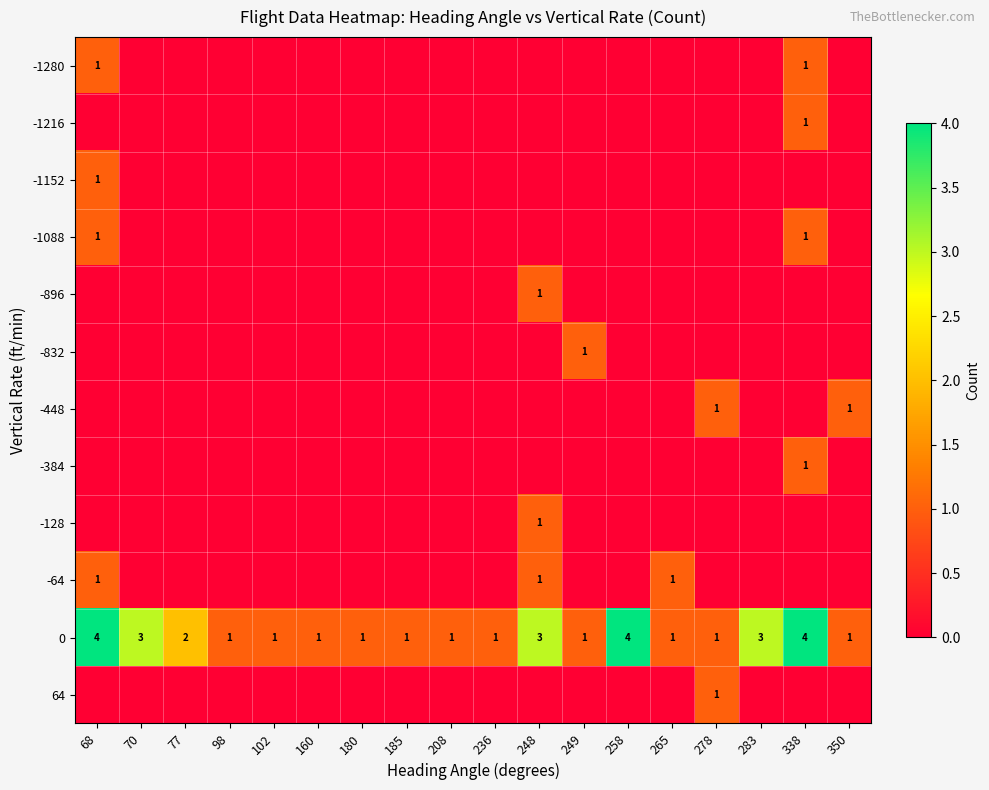

How many distinct data groups are displayed?

12